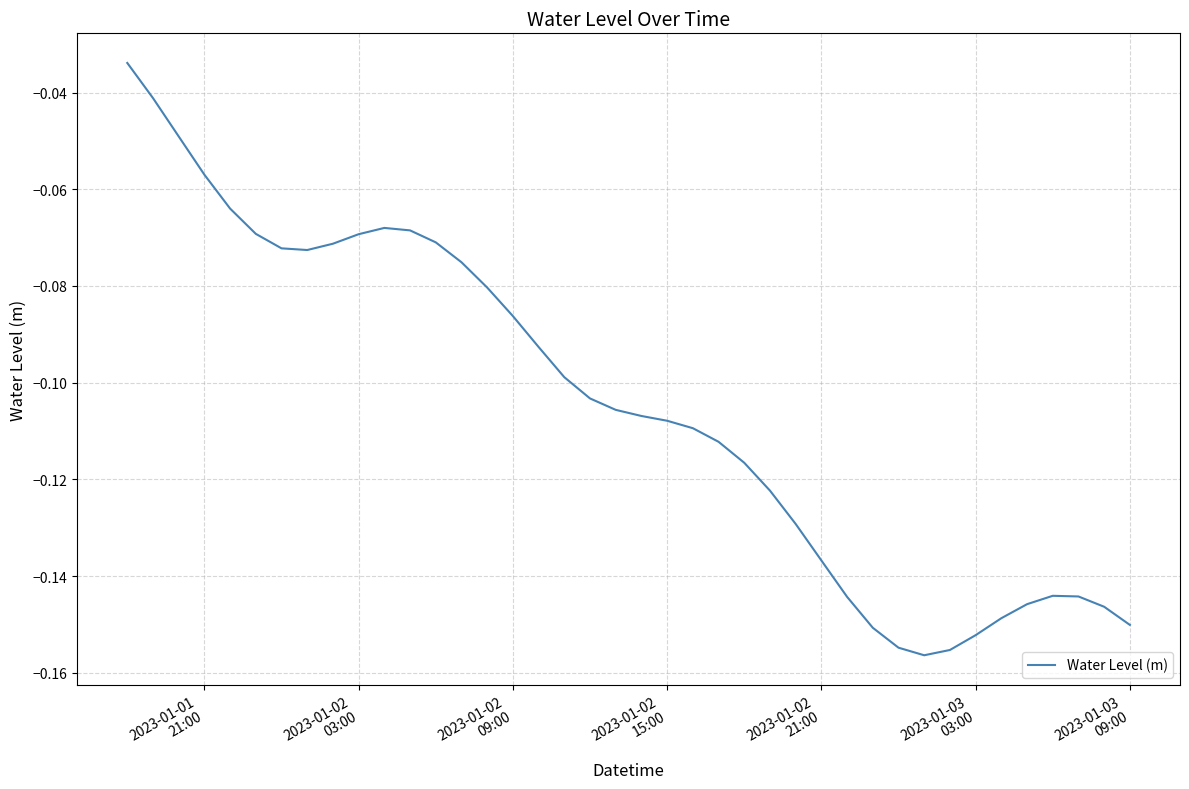

What is the difference between the maximum and minimum values?

0.1